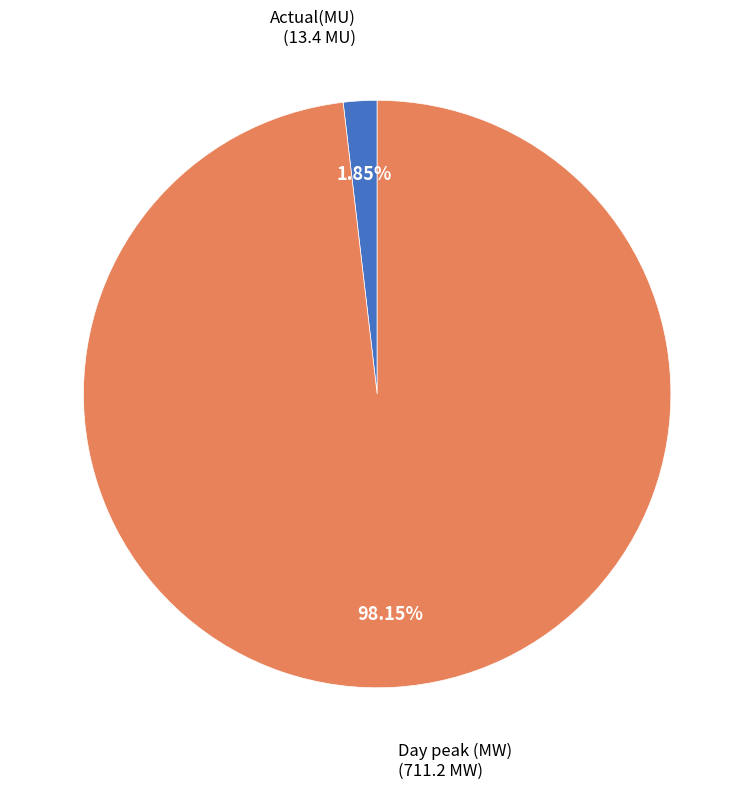

Is there any slice that represents more than half of the pie?

Yes